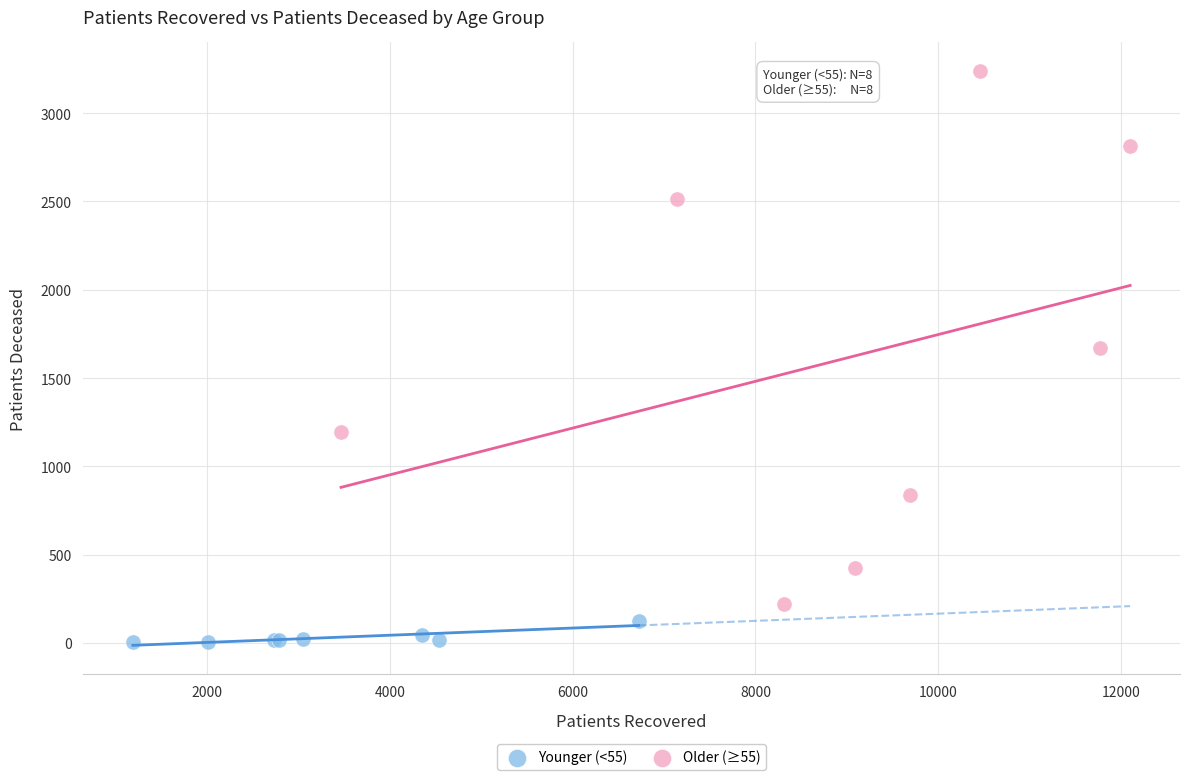

Which series contains the highest Y value?

Older (≥55)